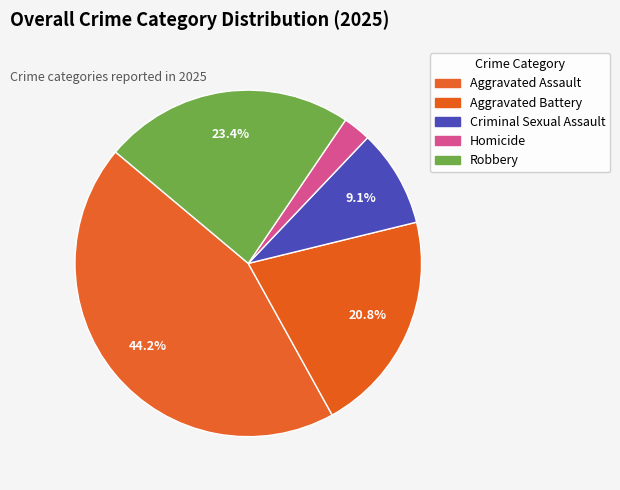

What percentage is the Criminal Sexual Assault slice, to the nearest percent?

9%